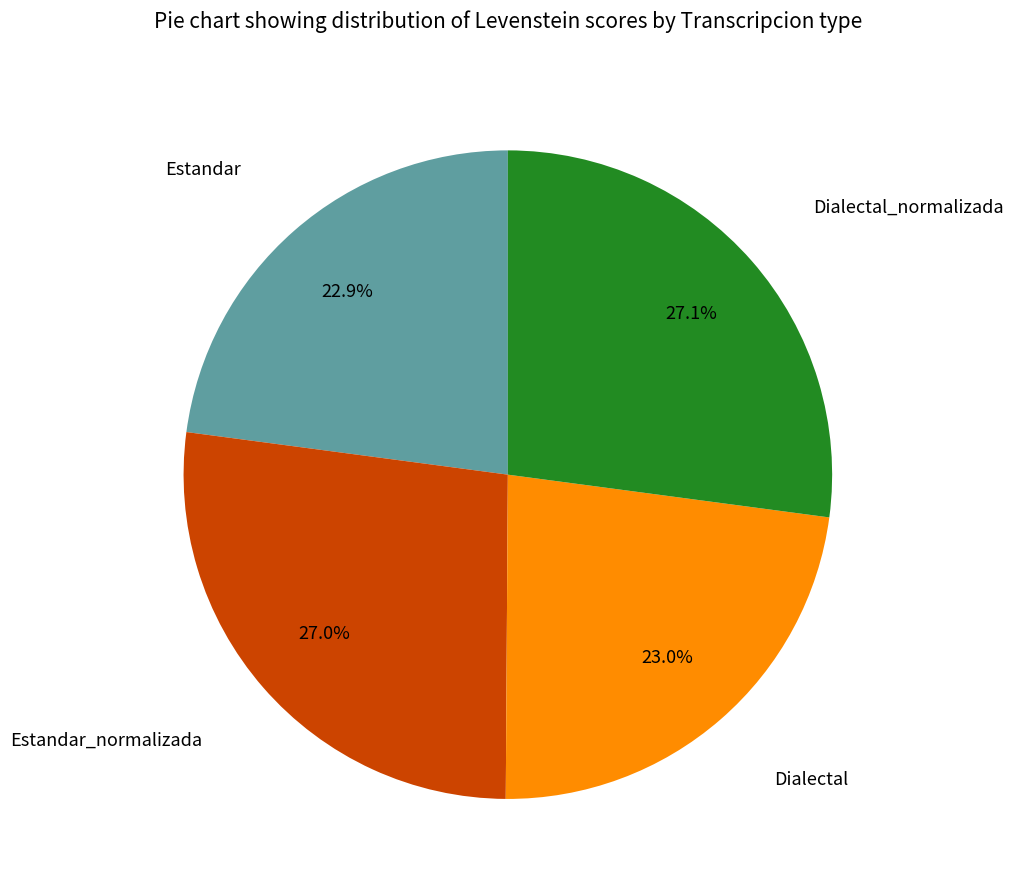

Is there a majority slice in this chart?

No